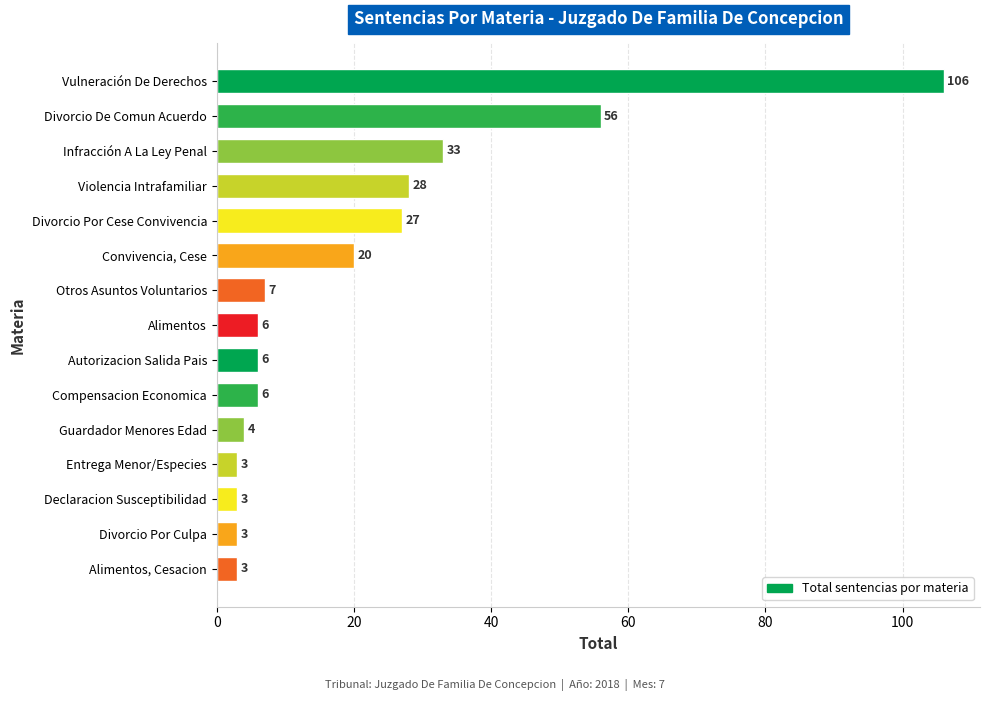

What is the sum of the values at Otros Asuntos Voluntarios and Convivencia, Cese?

27